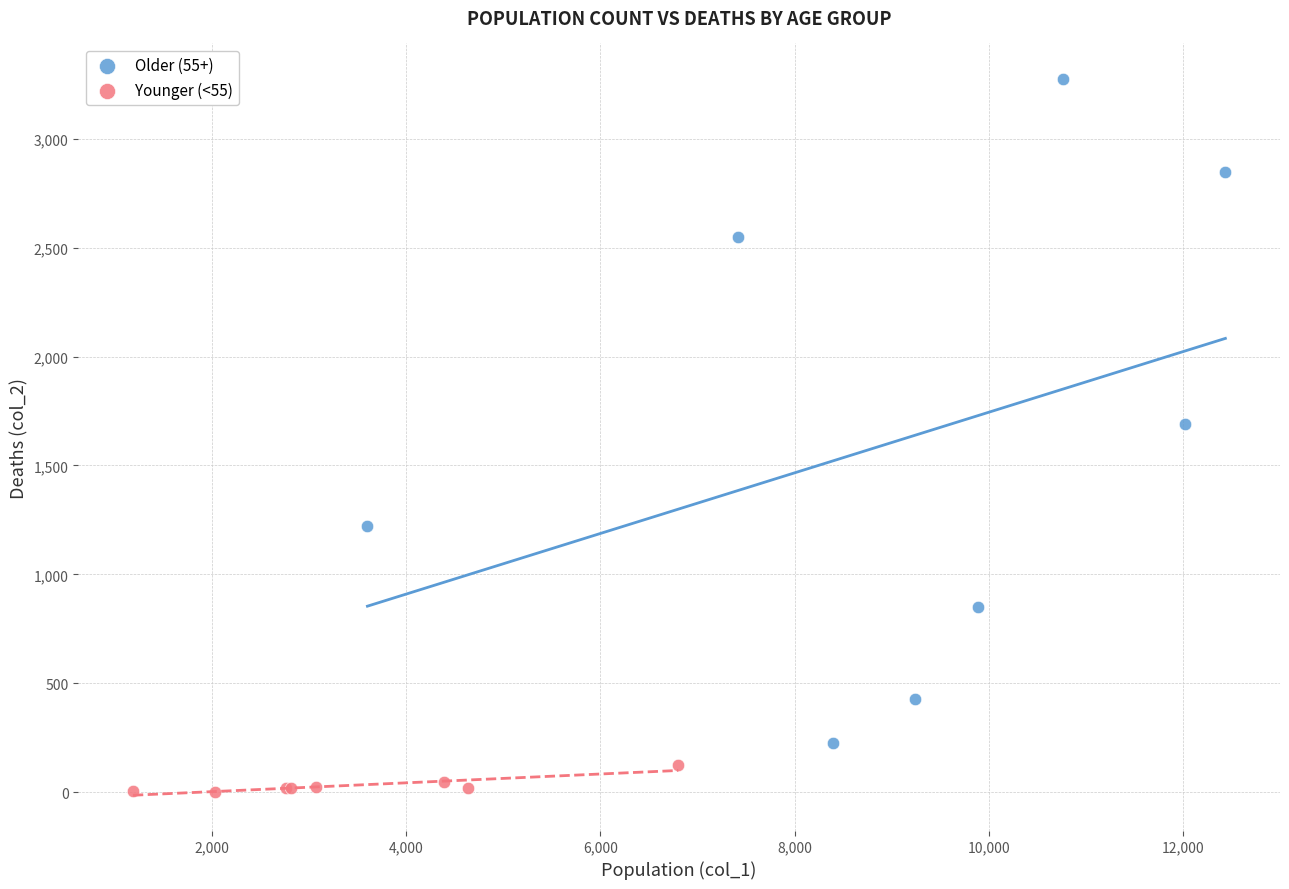

Which series reaches the minimum Y coordinate?

Younger (<55)